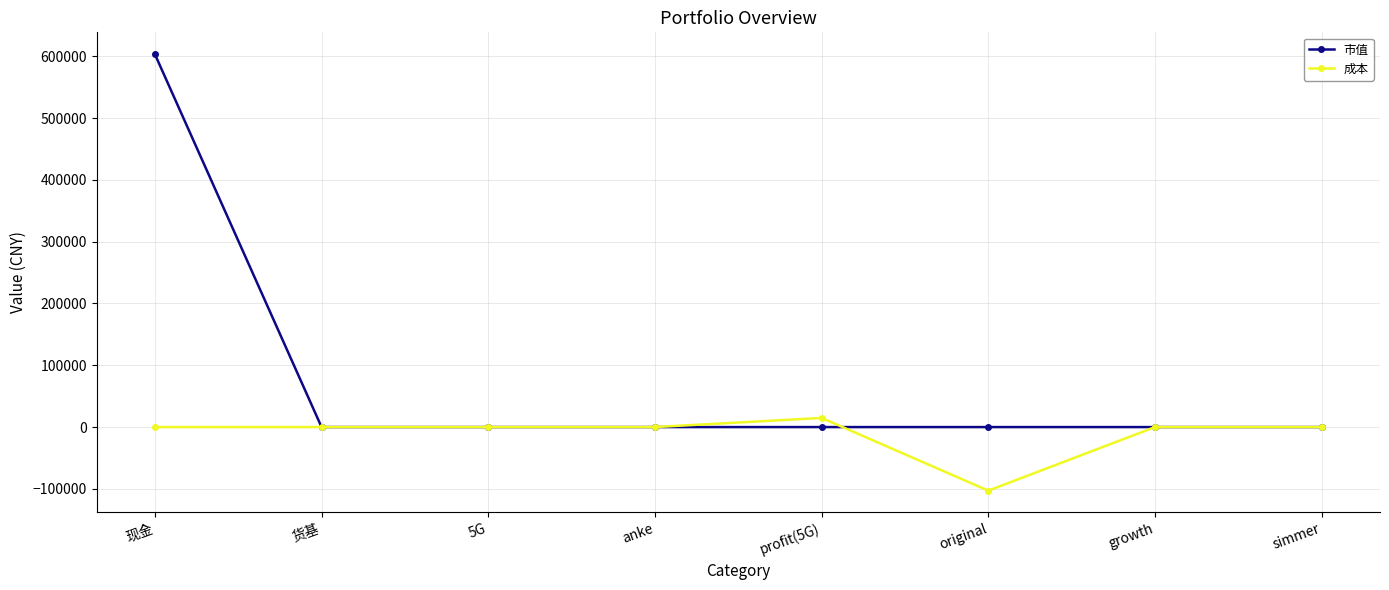

Rank the series by their maximum value, from lowest to highest.

成本, 市值